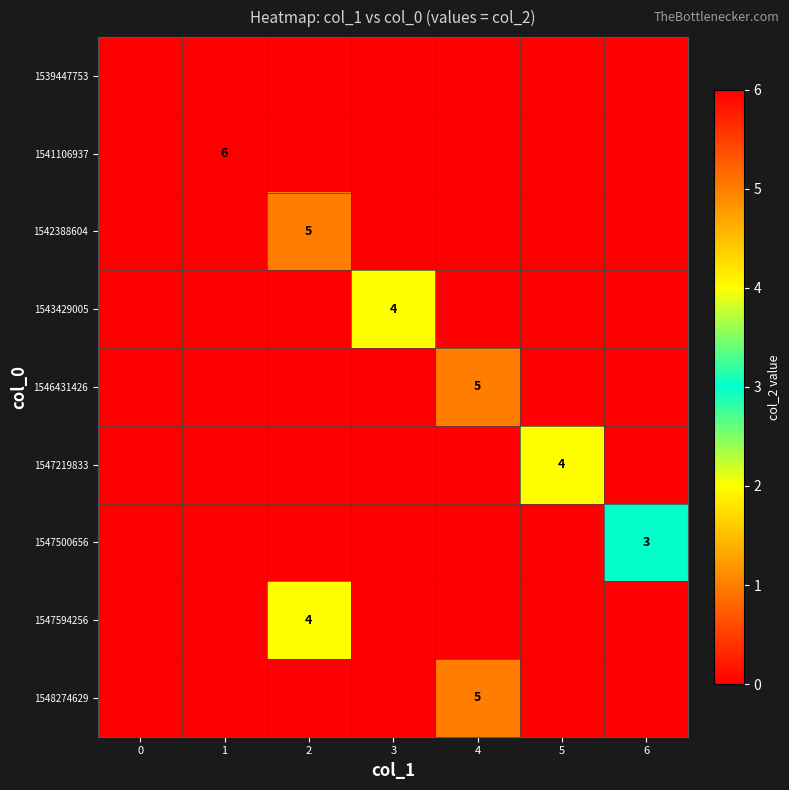

Is it true that 1548274629 equals 2 at 4?

False